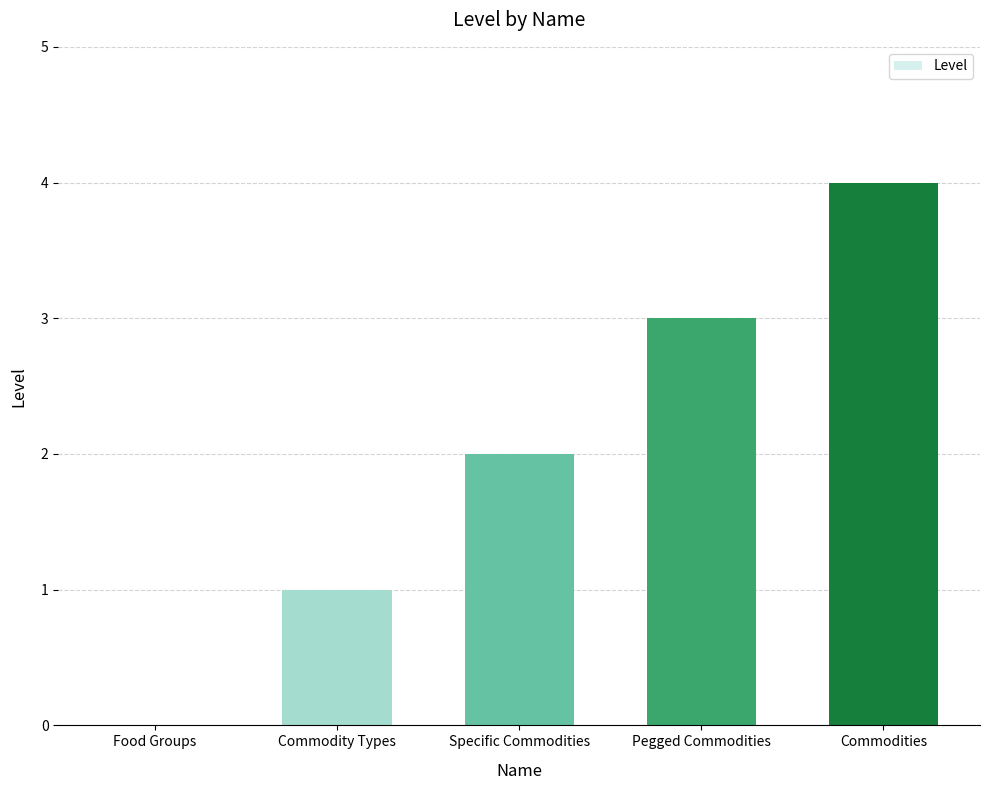

Reading left to right, list all the values displayed in this chart.

0	1	2	3	4